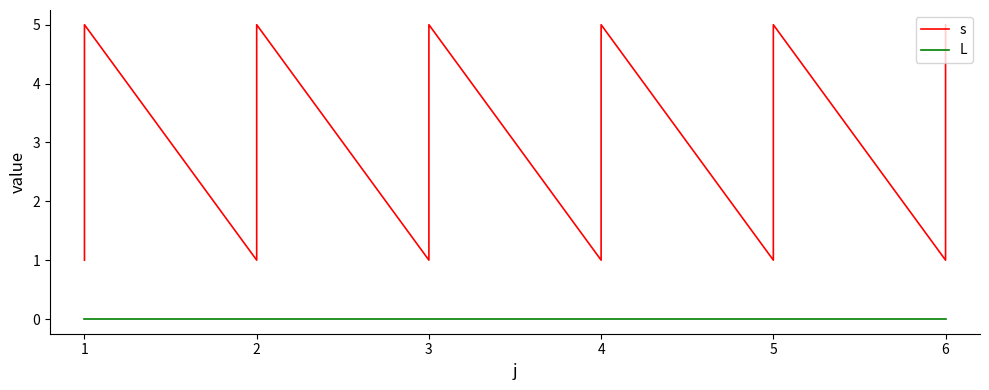

True or false: L and s cross at least once.

False